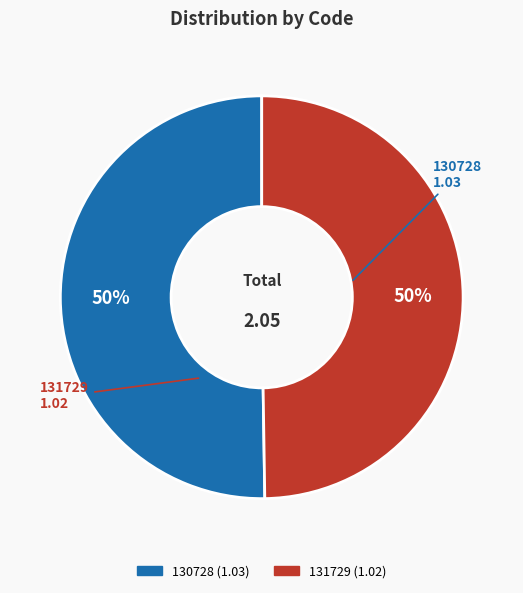

Combined, do 131729 and 130728 account for over 50%?

Yes